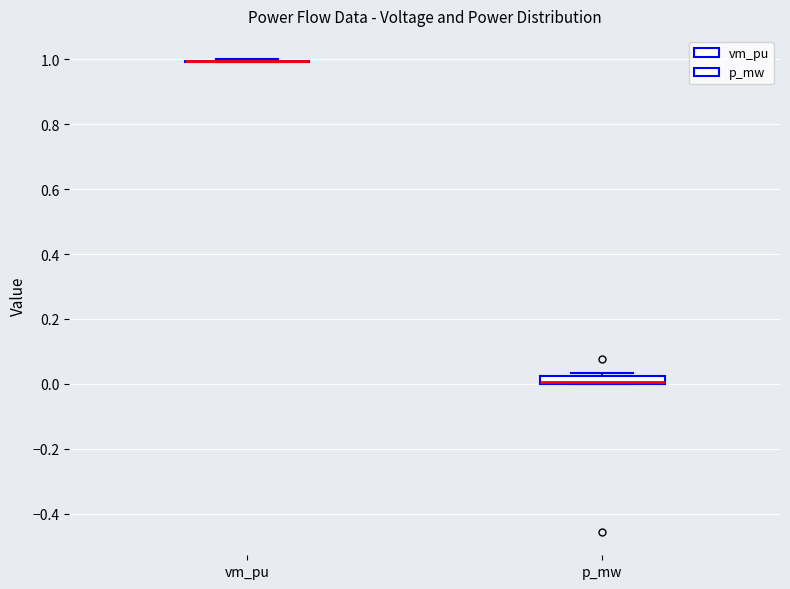

Where is the lower edge of the box for p_mw on the y-axis? The values are not printed on the chart, so give them approximately, as read against the axis.

0.00